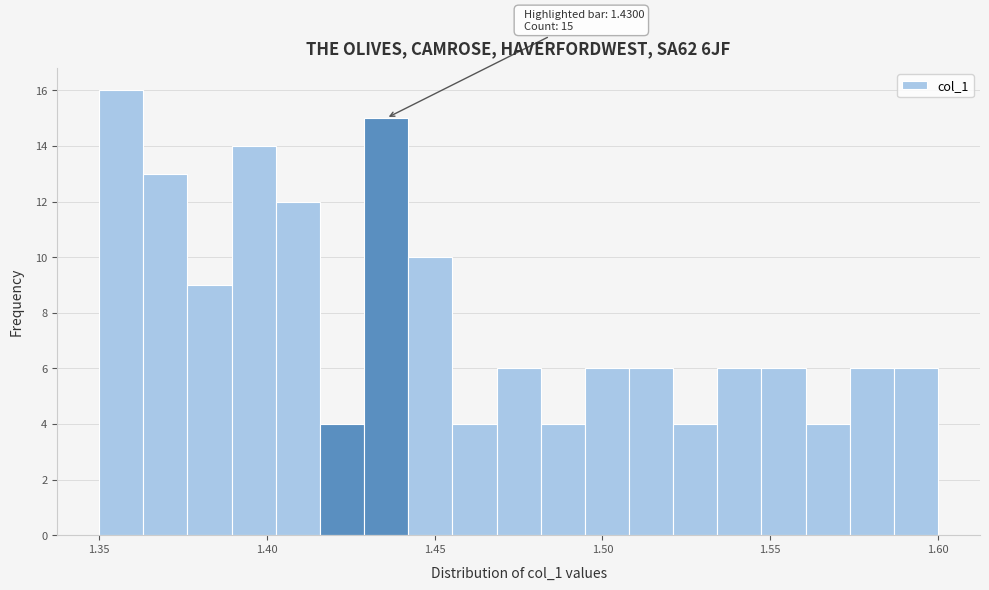

Read against the x-axis, roughly where is the centre of the tallest bar?

1.355